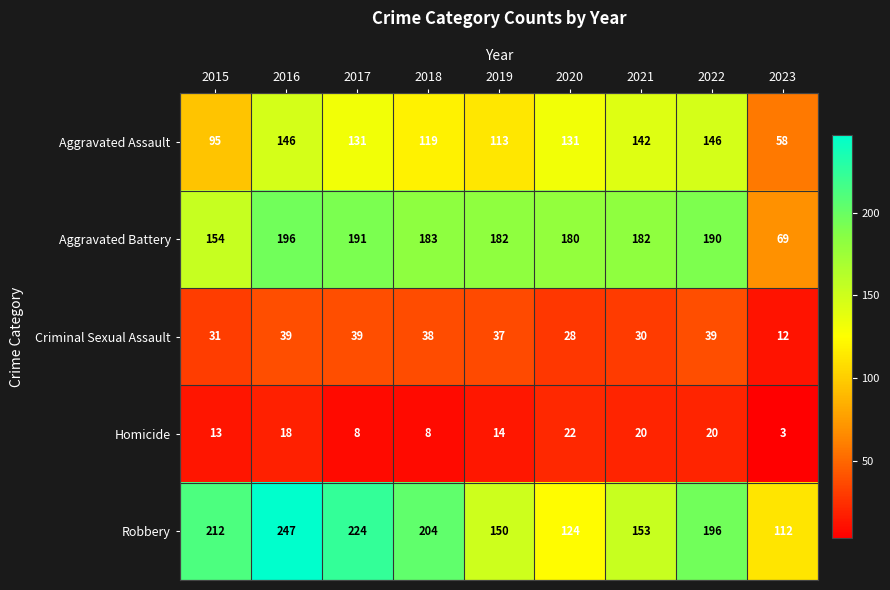

What is the maximum value shown in the chart?

247